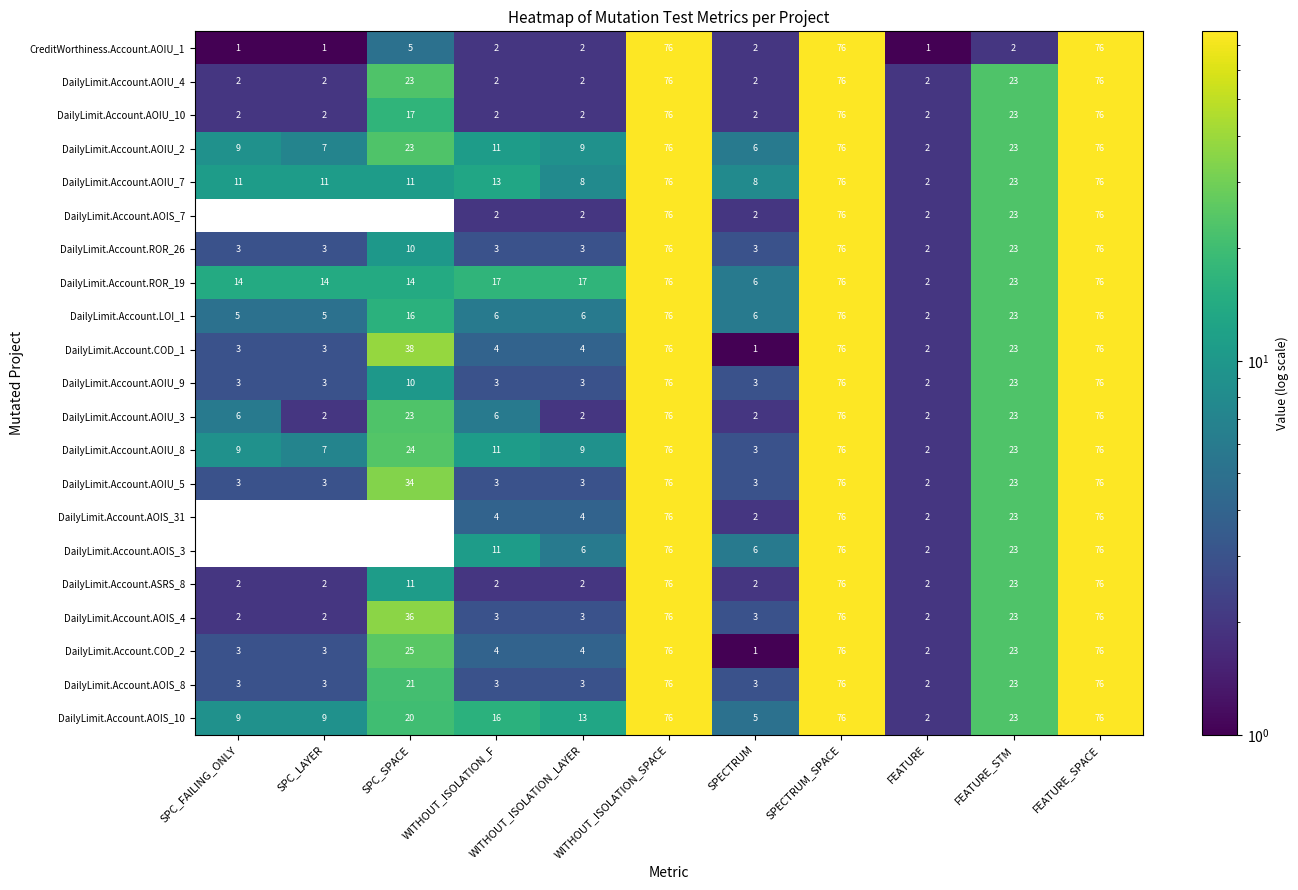

What is the highest value of the DailyLimit.Account.AOIU_4 series?

76